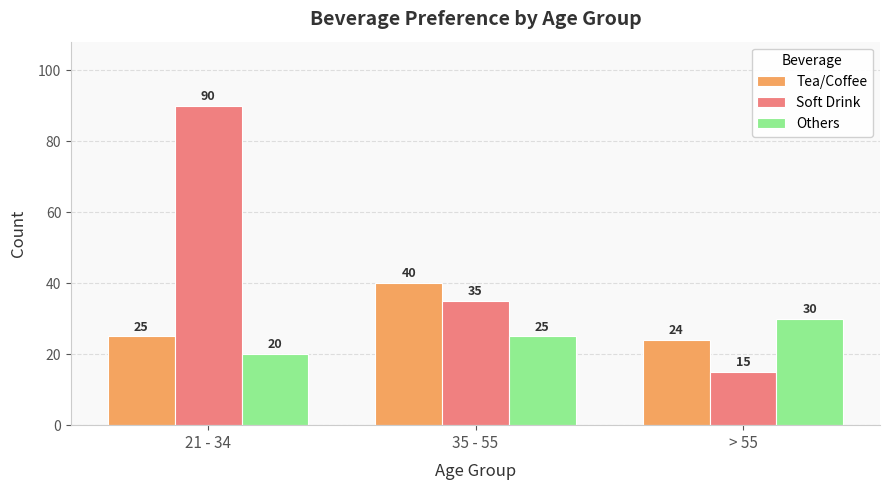

What is the difference between the Others values at 21 - 34 and > 55?

10